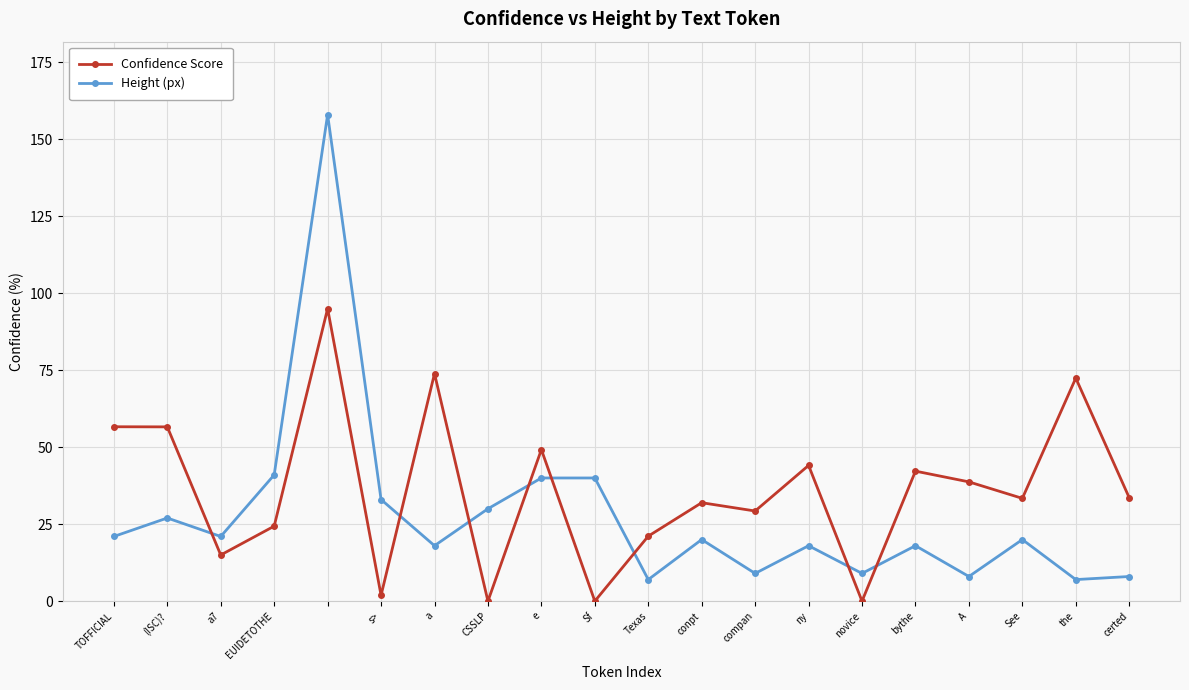

List the series in order of their overall mean, highest first.

Confidence Score, Height (px)